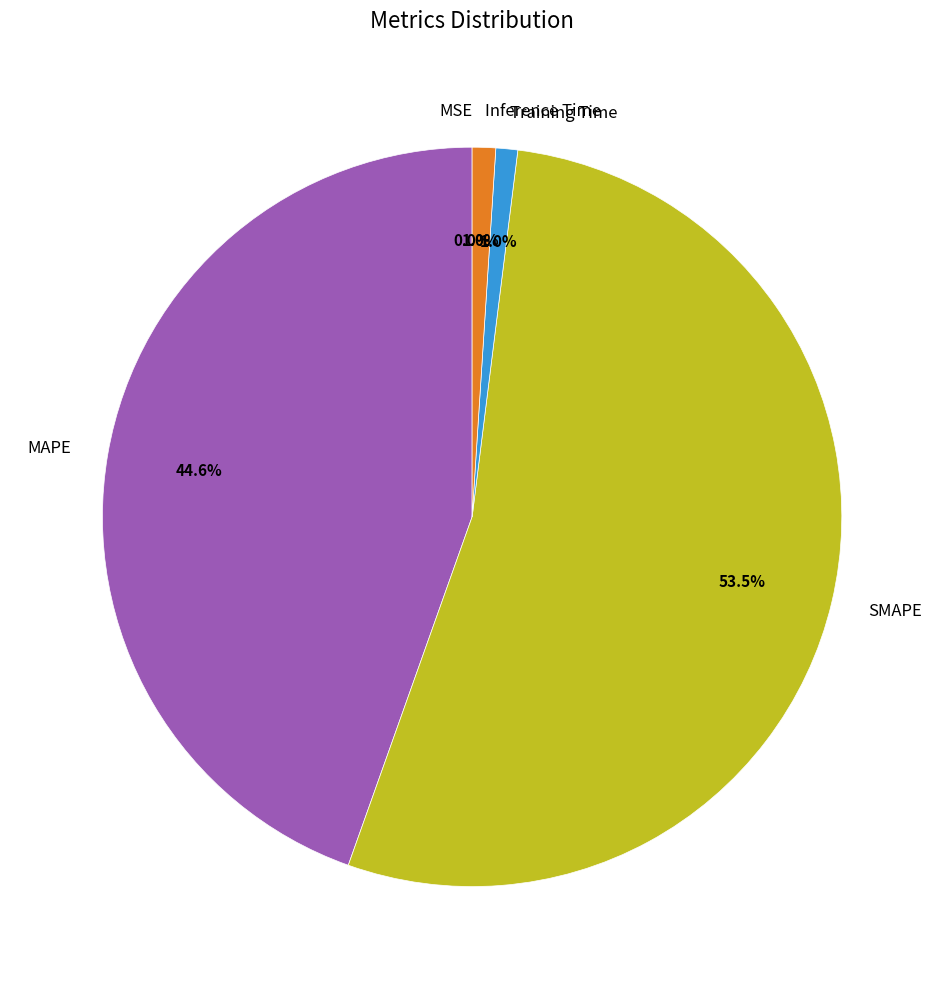

Is MAPE the majority of the pie?

No